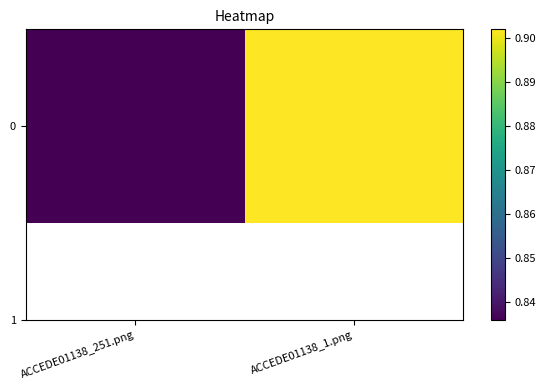

How many series are shown in this chart?

1